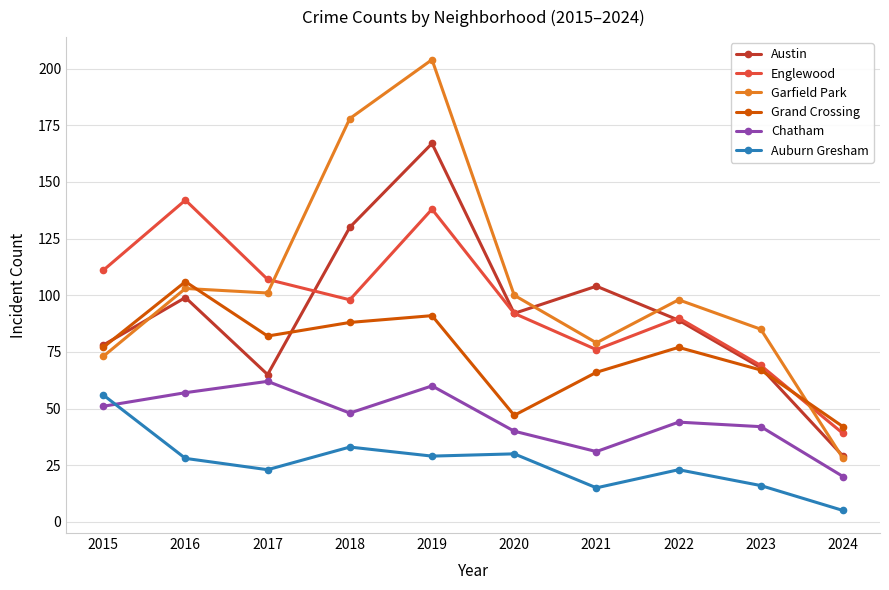

The value of Austin at 2021 is 69. True or false?

False